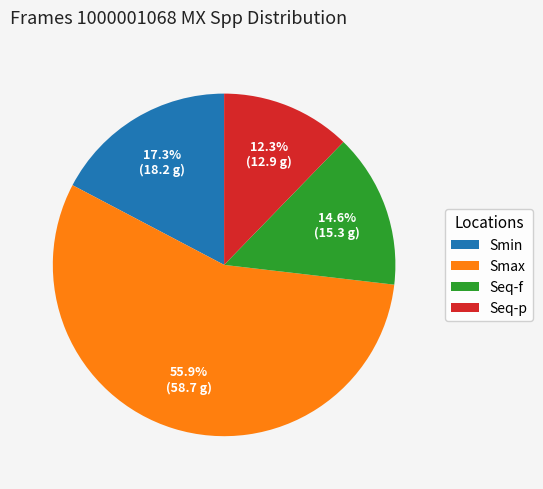

True or false: Seq-f accounts for 26% of the total.

False